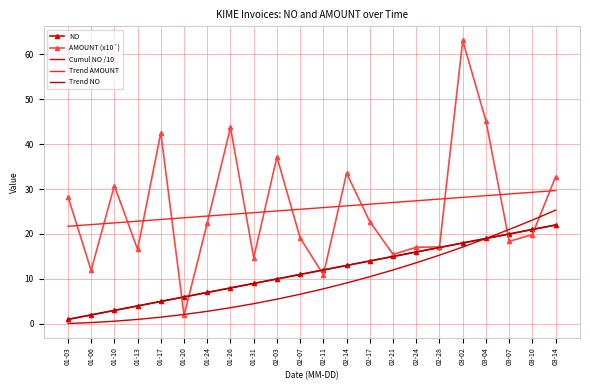

What is the difference between the highest and lowest values at 02-17?

16.1